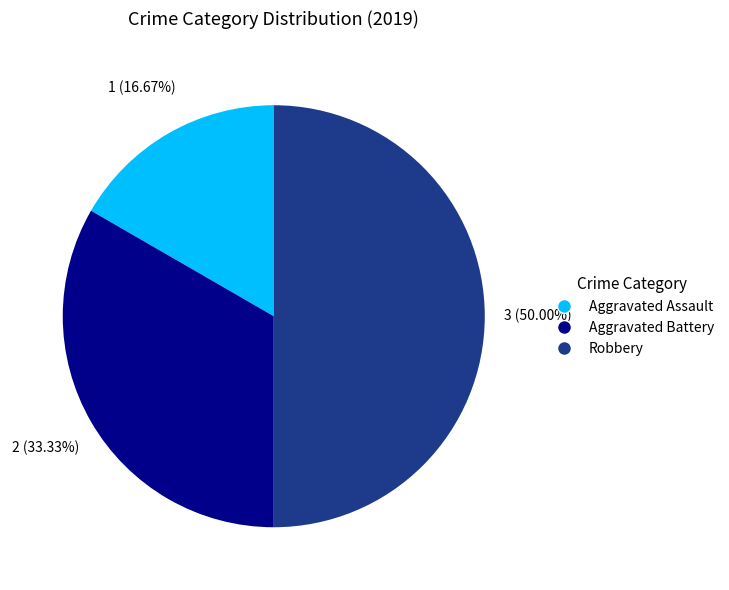

Between Aggravated Battery and Robbery, which is larger?

Robbery